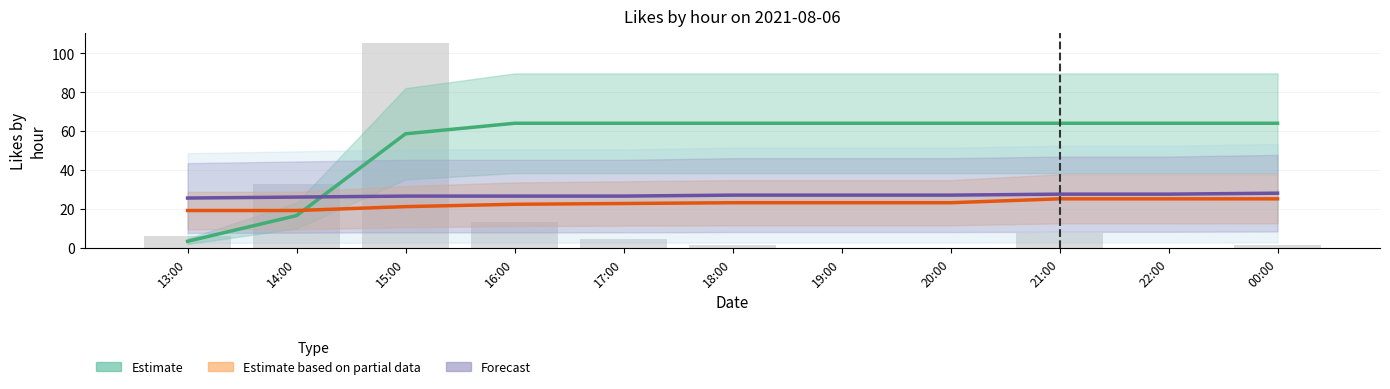

Reading left to right, what are all the values shown in this chart?

Estimate: 3.4	16.6	58.6	64.0	64.0	64.0	64.0	64.0	64.0	64.0	64.0
Estimate based on partial data: 19.2	19.2	21.2	22.4	22.8	23.2	23.2	23.2	25.2	25.2	25.2
Forecast: 25.6	26.1	26.6	26.6	26.6	27.1	27.1	27.1	27.6	27.6	28.1